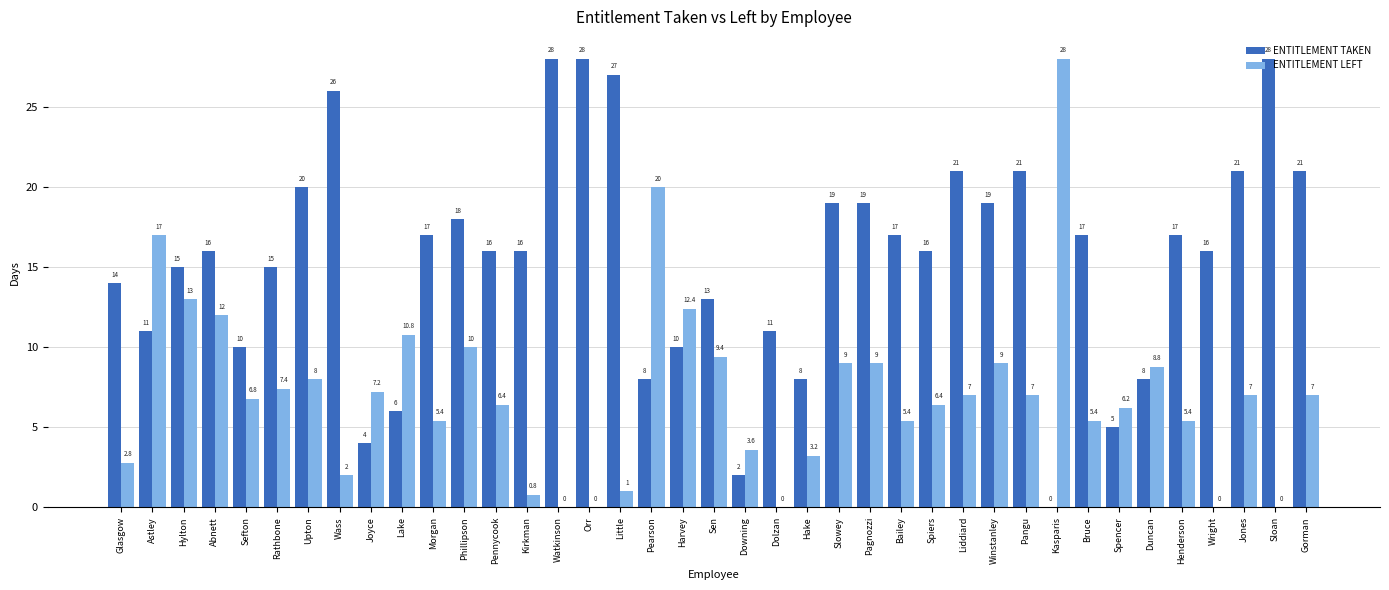

What is the maximum value shown in the chart?

28.0